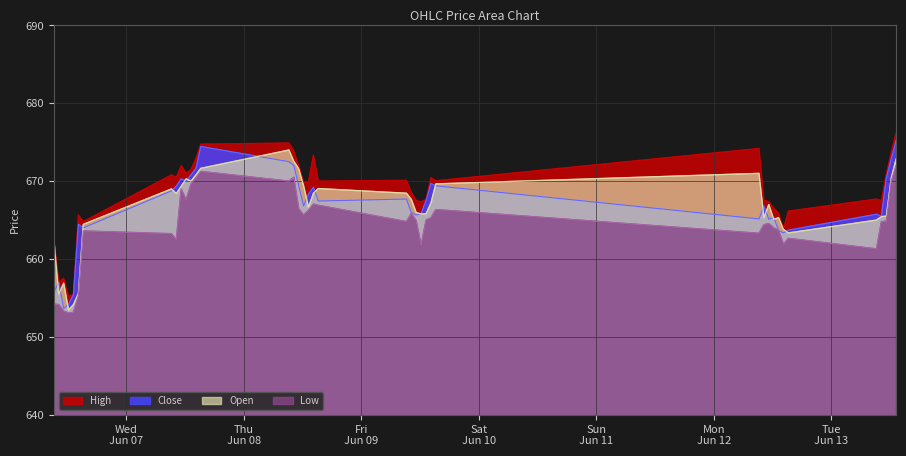

Reading left to right, transcribe all the data shown in this chart.

High: 662.5	657.0	657.5	655.2	655.5	665.6	664.8	670.8	670.5	672.0	671.0	671.5	672.9	674.8	674.9	673.9	672.0	669.9	670.0	673.4	670.0	670.1	668.5	667.5	667.4	667.6	670.5	670.0	674.2	667.5	667.4	666.5	665.9	663.9	666.1	667.7	667.5	670.9	673.7	676.2
Close: 655.8	657.0	653.6	654.1	655.5	664.5	664.0	668.8	669.4	670.3	670.0	670.8	671.6	674.5	672.5	672.0	669.4	666.8	668.4	669.2	667.5	667.7	666.0	665.6	665.9	667.5	669.7	669.4	665.1	666.8	665.1	665.4	663.6	663.4	663.7	665.8	665.5	670.4	672.9	675.2
Open: 662.5	655.5	656.9	653.5	654.1	655.5	664.5	669.0	668.4	669.4	670.3	670.0	670.8	671.6	674.0	672.5	671.6	669.4	666.6	668.5	669.0	668.5	667.6	666.0	665.8	665.8	667.2	669.6	671.0	665.3	667.0	665.1	665.3	663.8	663.4	665.0	665.5	665.5	670.4	672.9
Low: 654.2	654.1	653.3	653.0	653.1	655.3	663.6	663.2	662.5	669.0	667.6	669.6	670.5	671.2	670.0	670.5	666.5	665.6	666.2	667.0	666.9	664.8	665.9	664.9	661.8	665.0	665.3	666.4	663.3	664.4	664.5	664.0	663.6	661.9	662.6	661.3	664.8	664.9	670.0	672.0